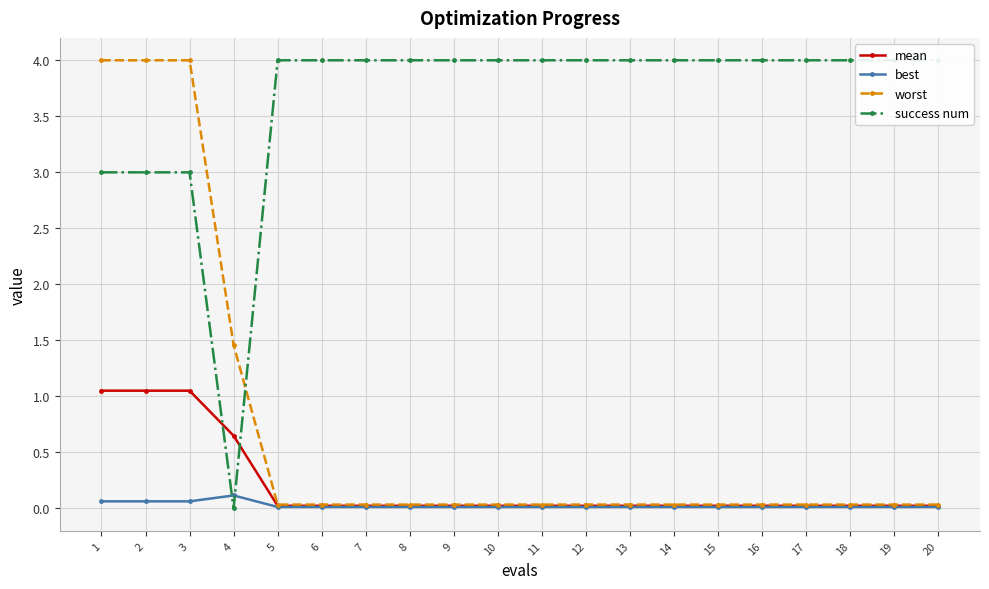

Does the chart display data point markers on the line(s)?

Yes